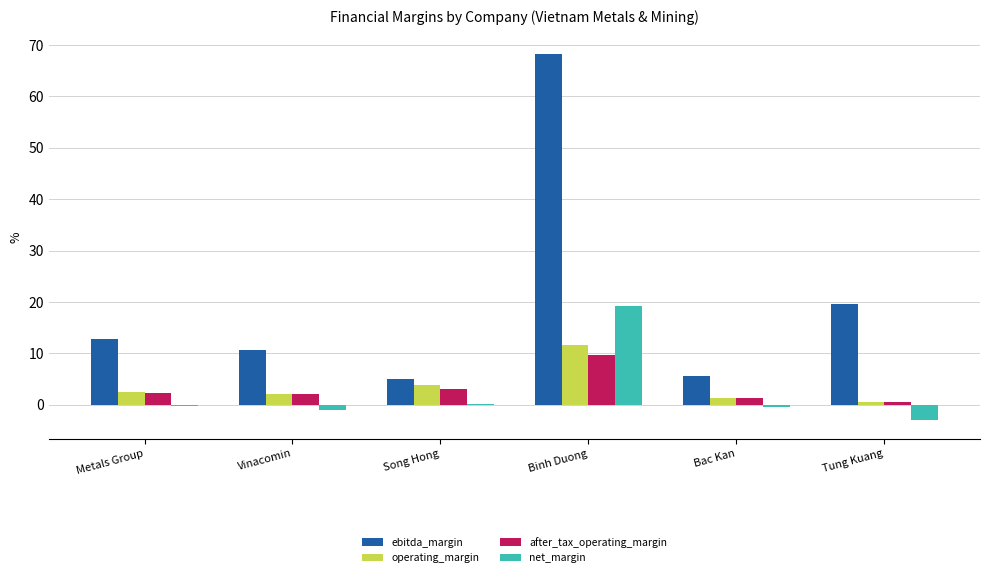

Where is ebitda_margin nearest to the value 36?

Tung Kuang